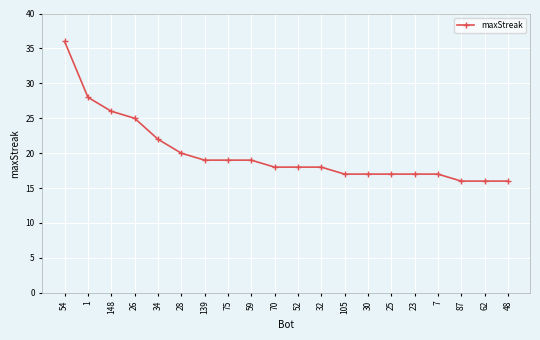

The chart shows a value of 18 at 70. True or false?

True